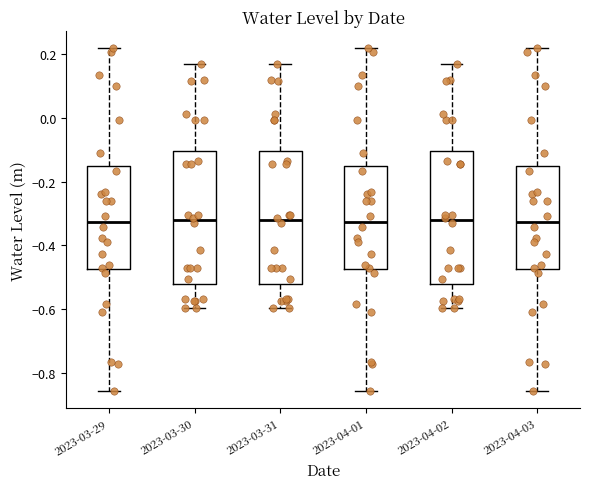

Where is the lower edge of the box for 2023-03-30 on the y-axis? The values are not printed on the chart, so give them approximately, as read against the axis.

-0.52